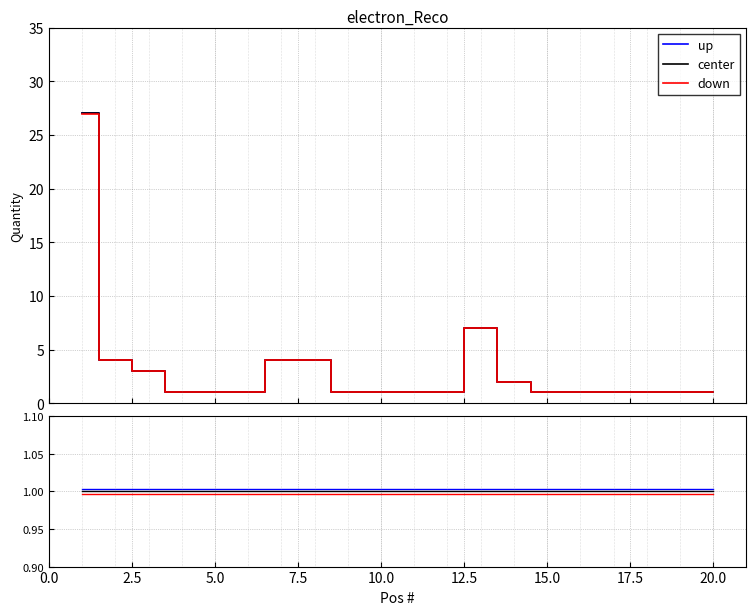

Which series has the largest total across all categories?

up